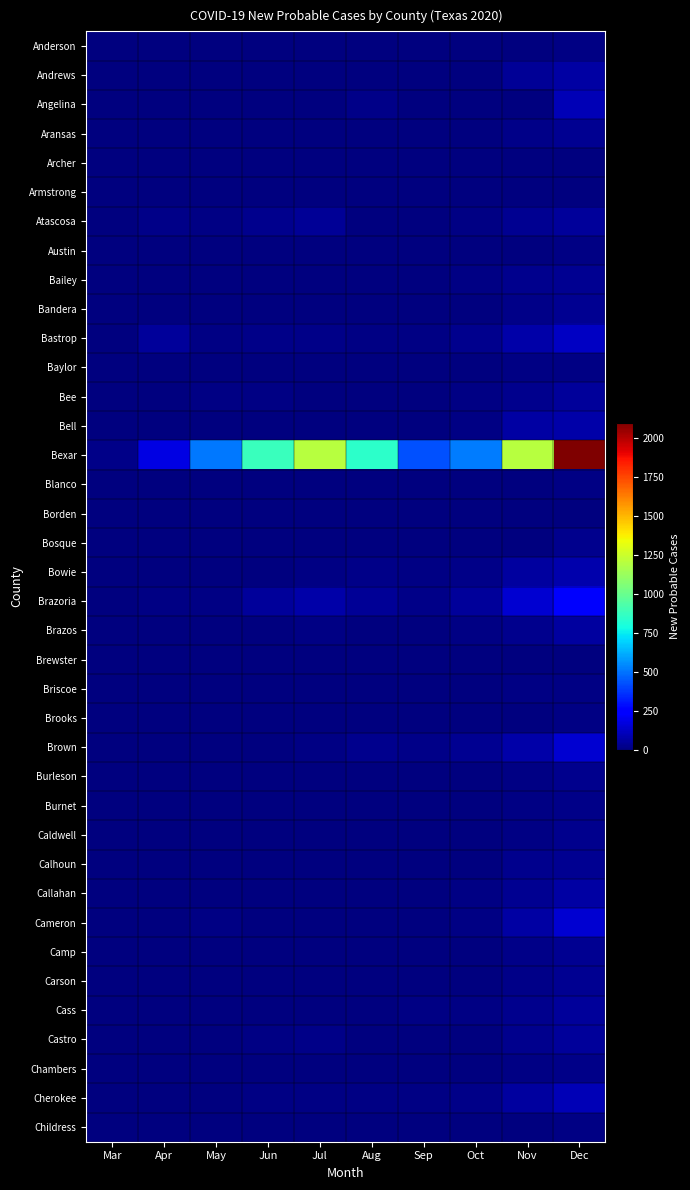

Which series has the largest total across all categories?

Bexar